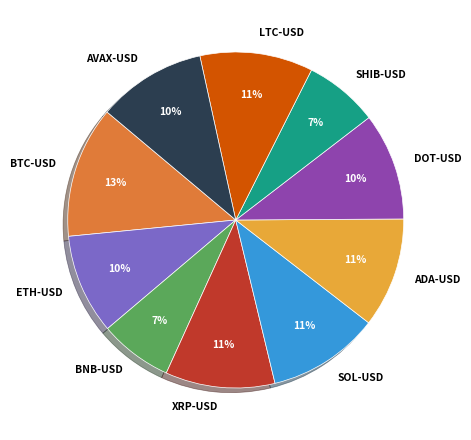

What percentage is the SOL-USD slice, to the nearest percent?

11%